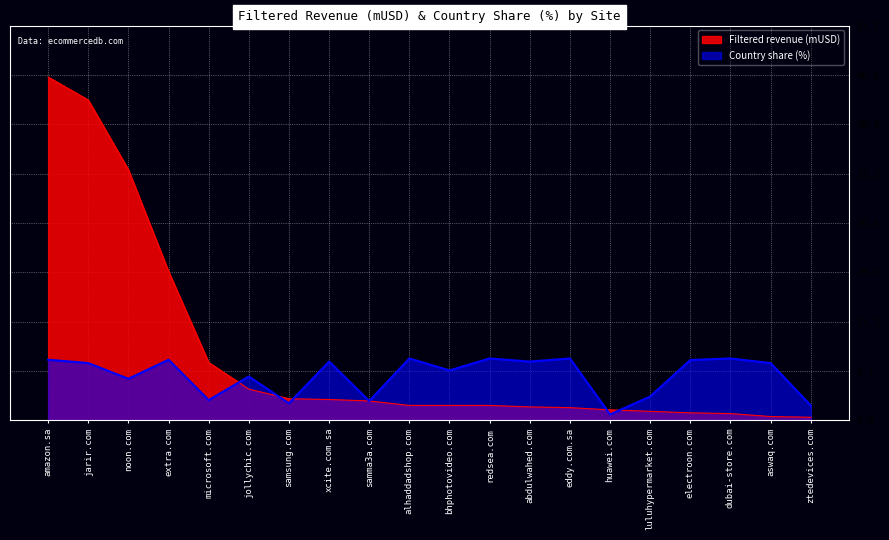

The Filtered revenue (mUSD) series shows 0.9 at dubai-store.com. True or false?

True